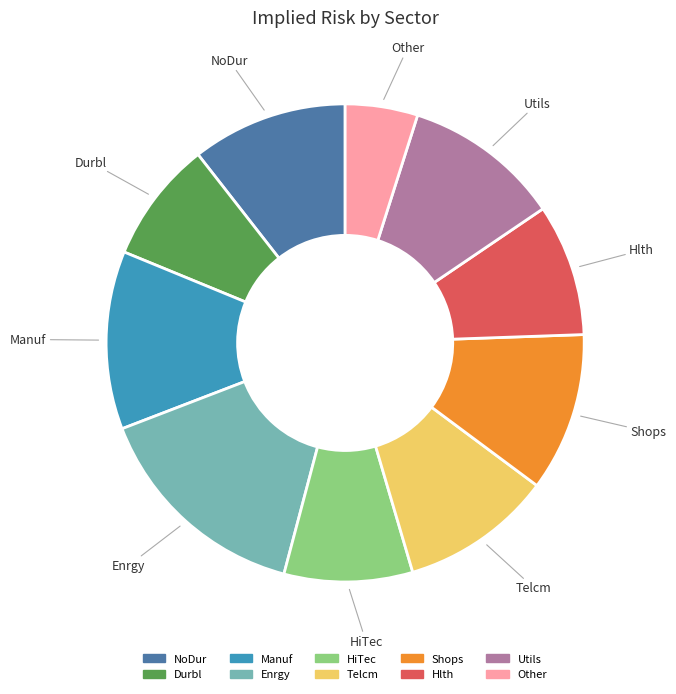

True or false: Manuf accounts for 12% of the total.

True